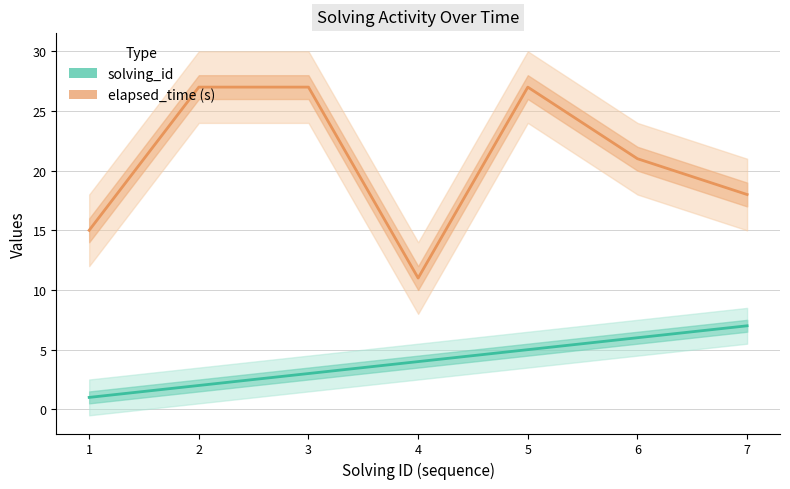

What is the difference between the maximum and minimum values in the elapsed_time (s) series?

16